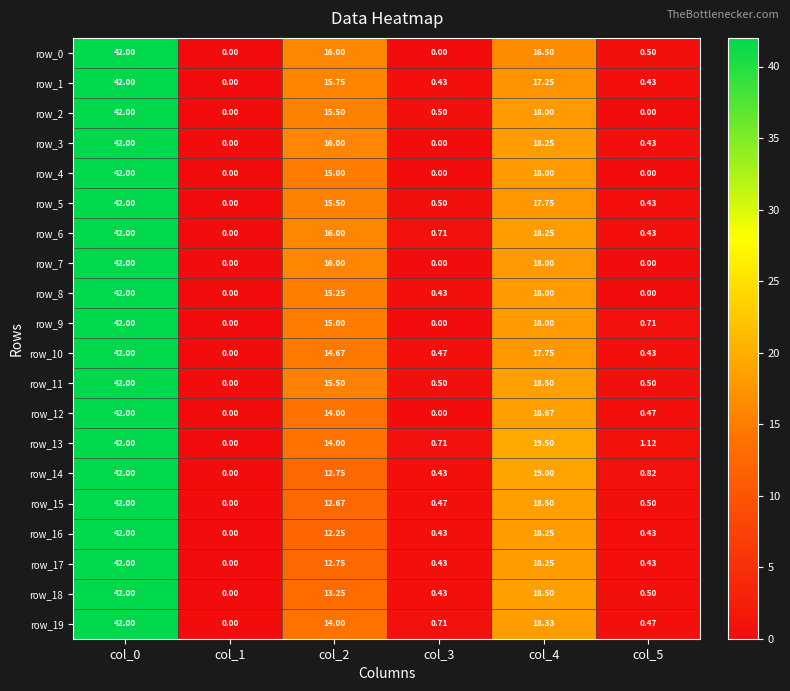

Which series has the widest spread of values?

row_0